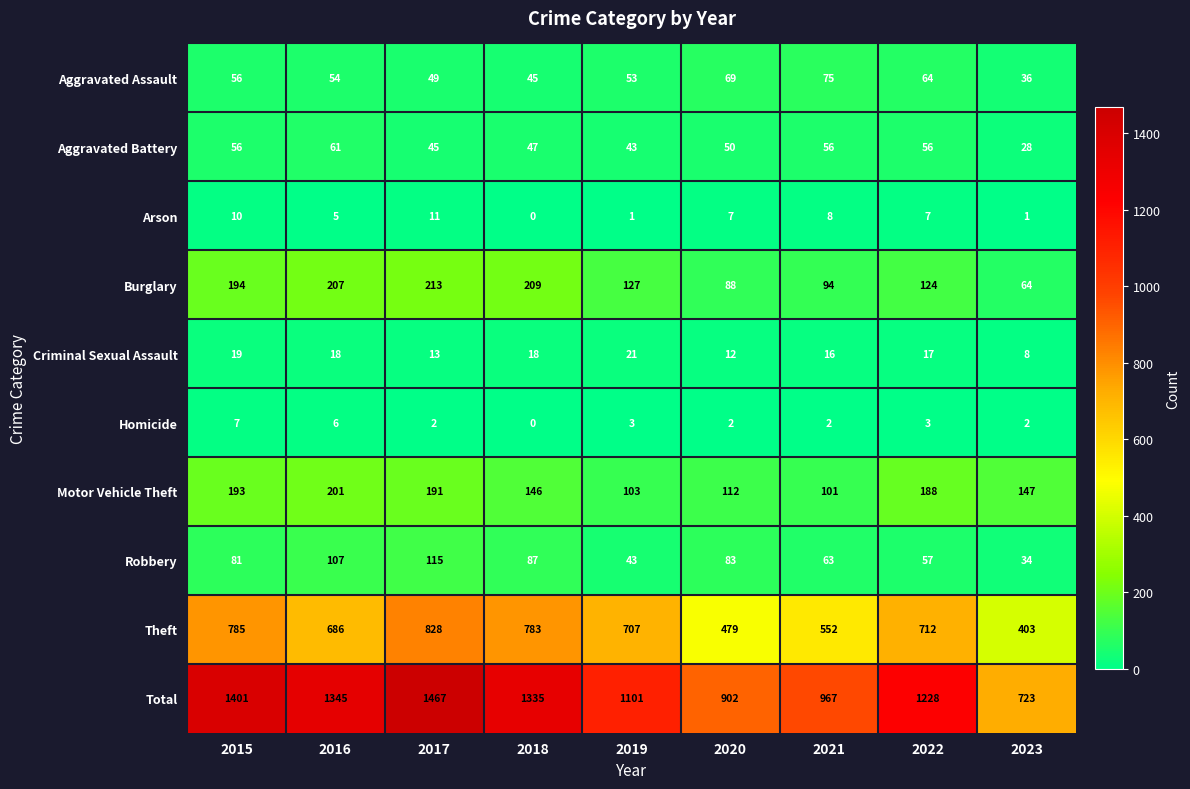

Which label corresponds to the largest value in the chart?

2017